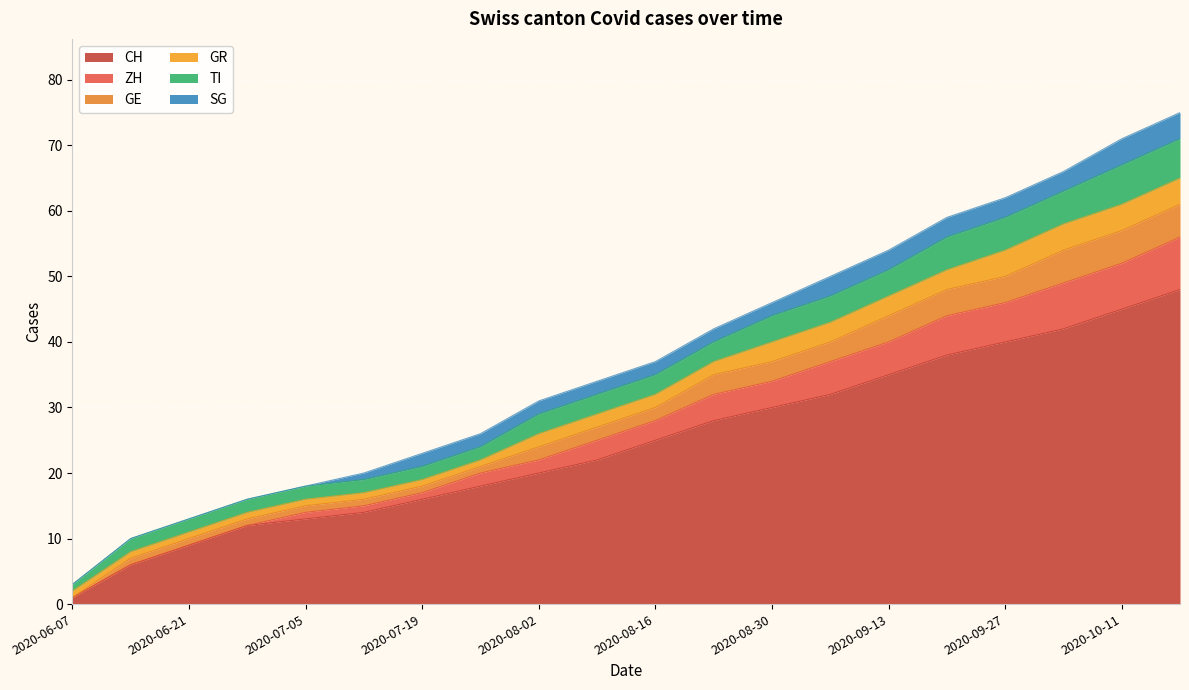

The CH series shows 32 at 2020-09-06. True or false?

True